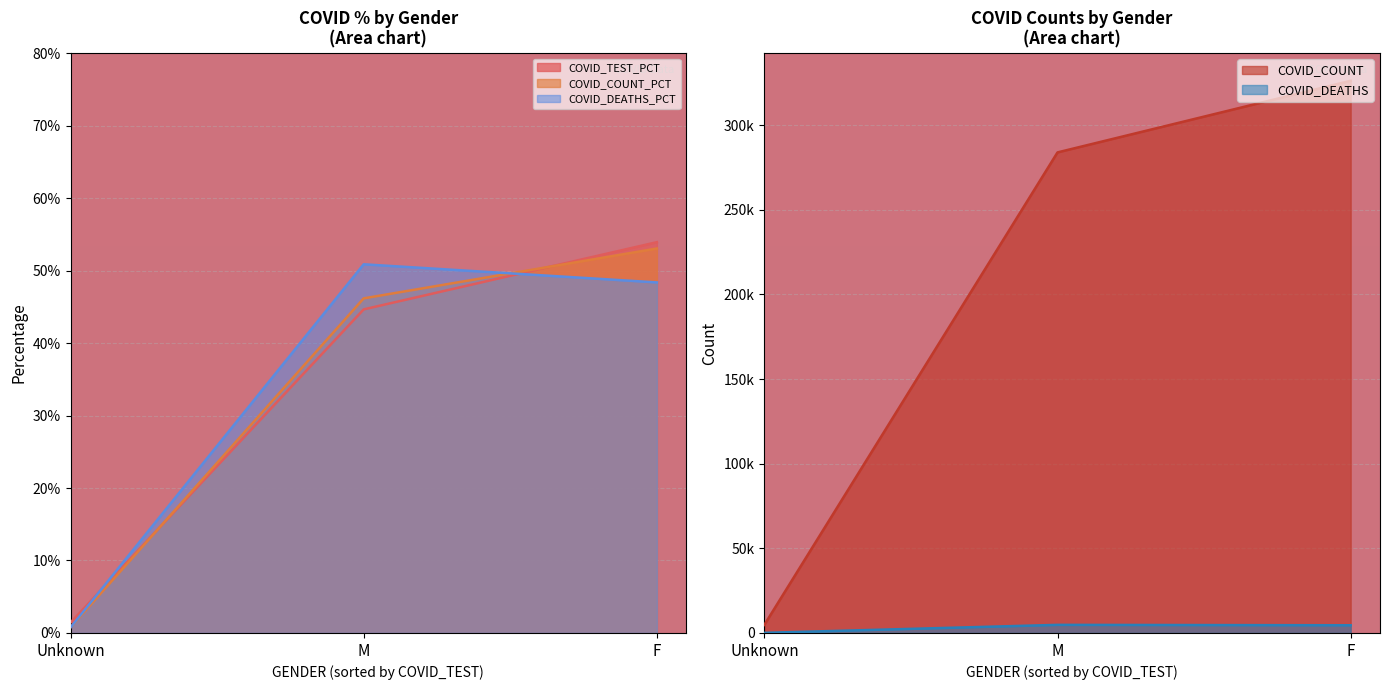

Which series changed the most between M and Unknown?

COVID_COUNT